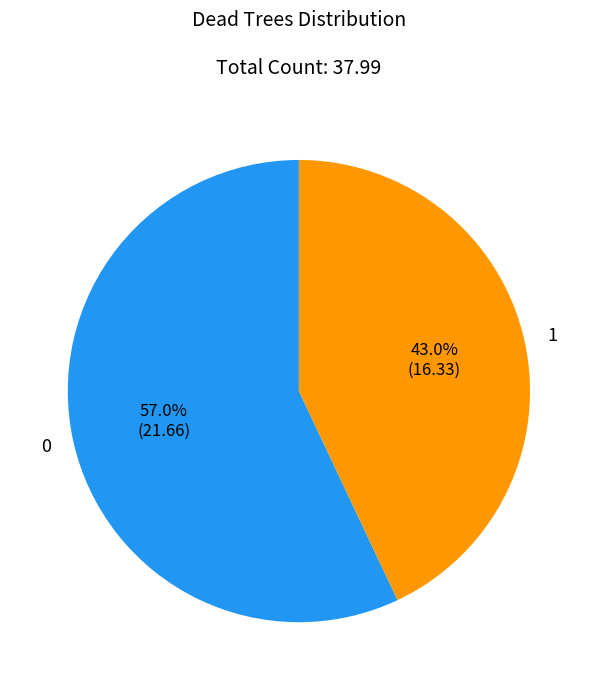

Which slice is the largest?

0